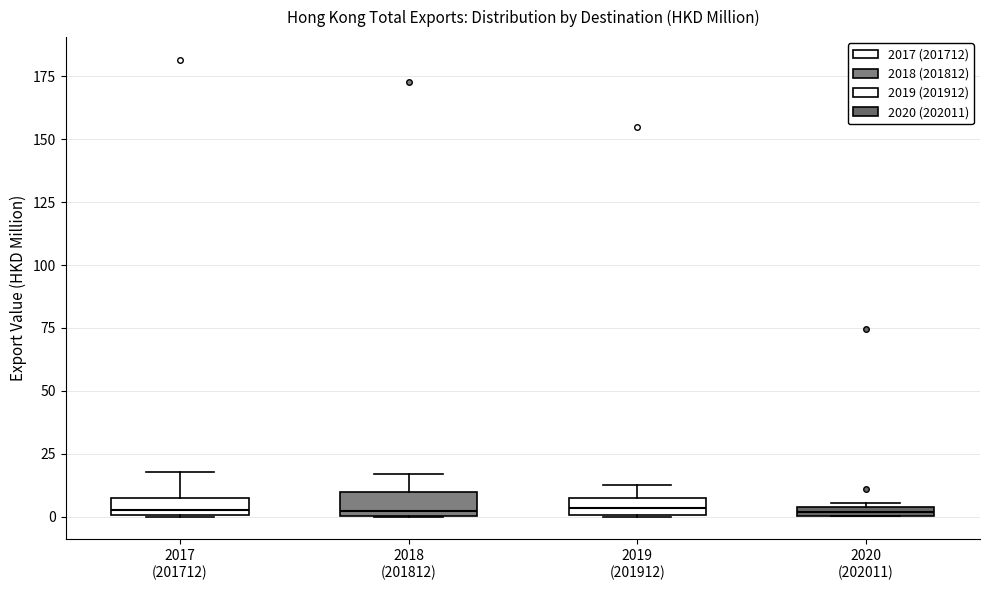

Where is the lower edge of the box for 2018 (201812) on the y-axis? The values are not printed on the chart, so give them approximately, as read against the axis.

0